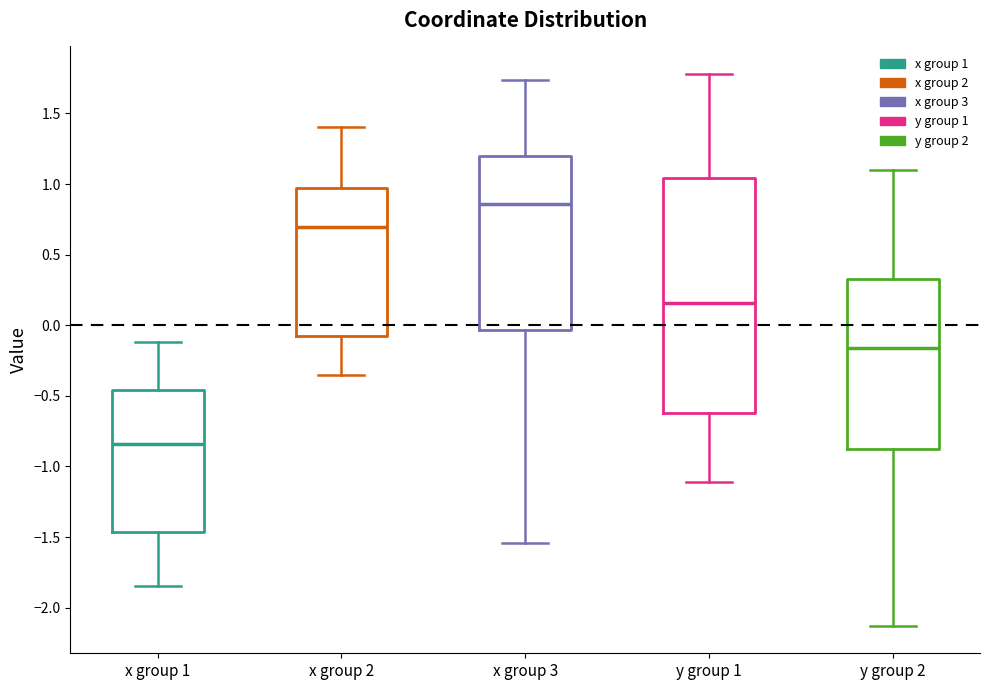

Where is the lower edge of the box for x group 1 on the y-axis? The values are not printed on the chart, so give them approximately, as read against the axis.

-1.45